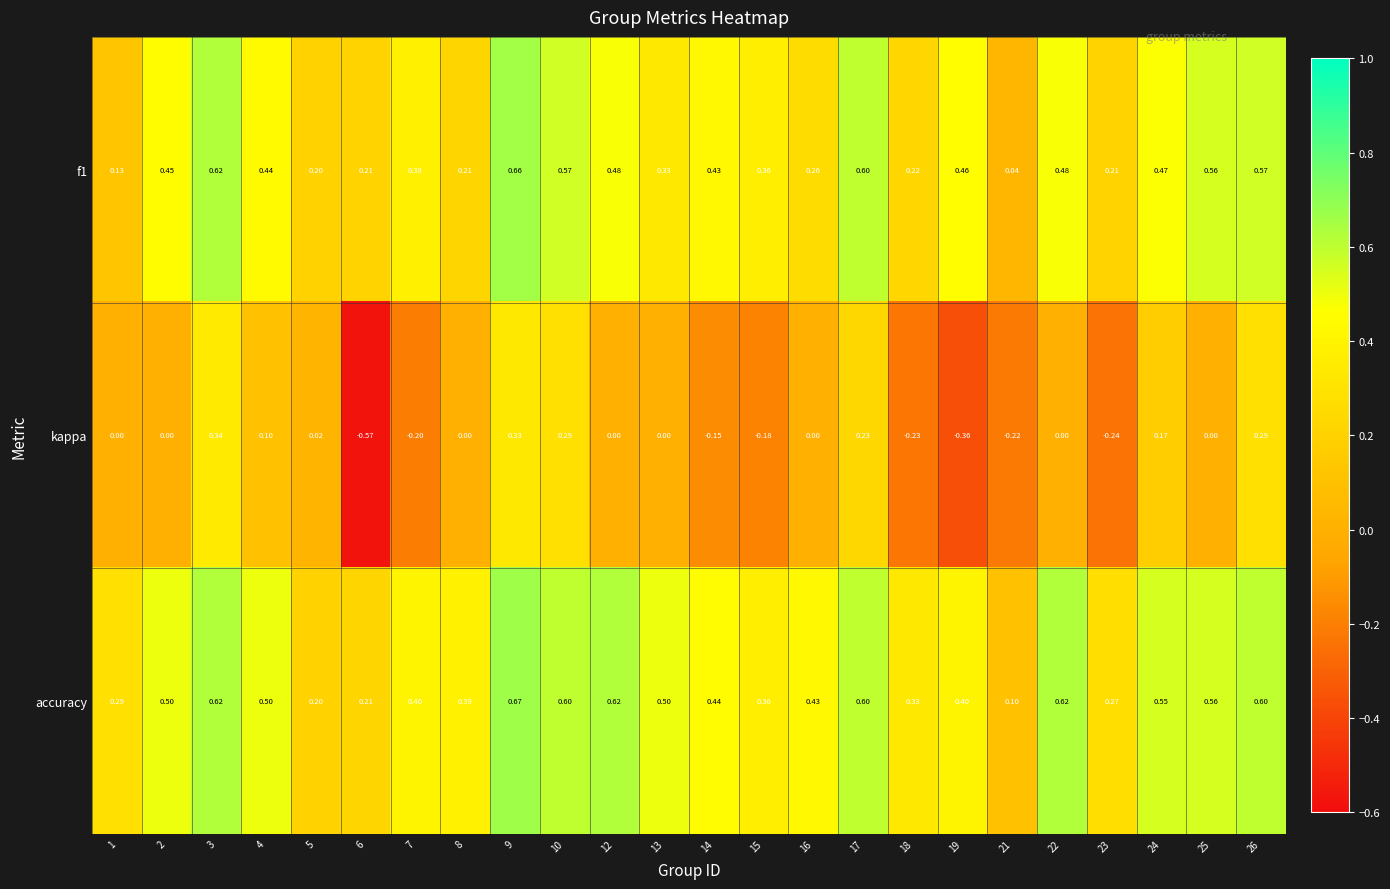

Which series has the largest total across all categories?

accuracy